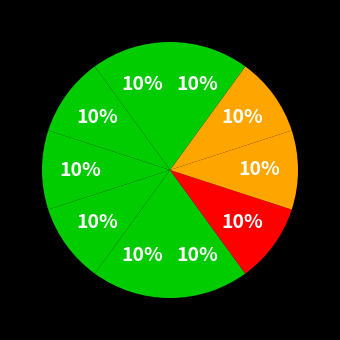

Count the number of slices in the pie.

10